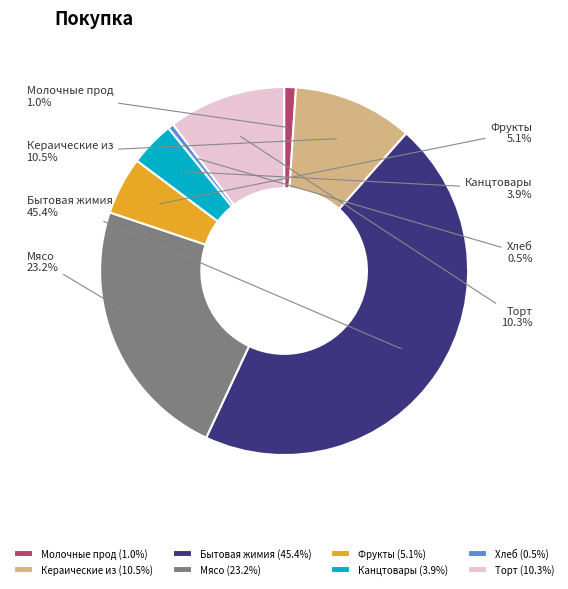

To the nearest percent, what percentage of the pie is Бытовая жимия?

45%